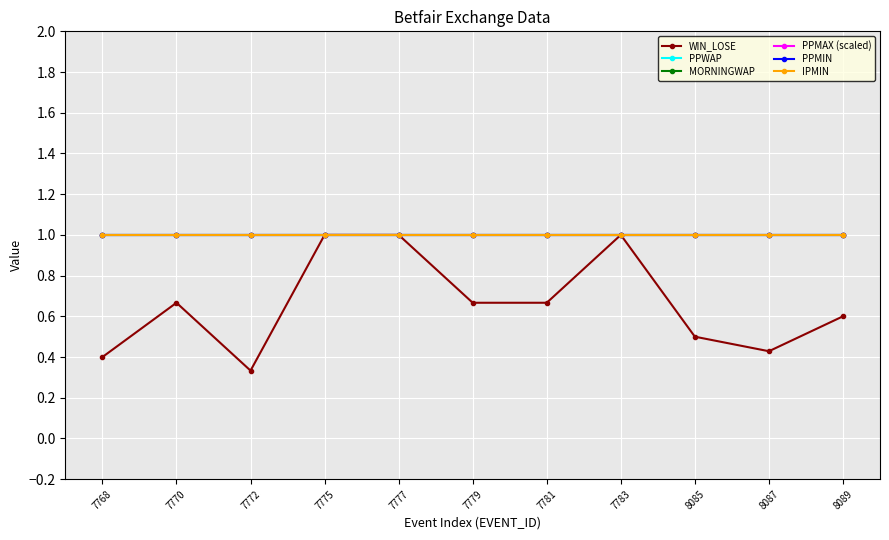

Is this an area chart (filled region under the line)?

No